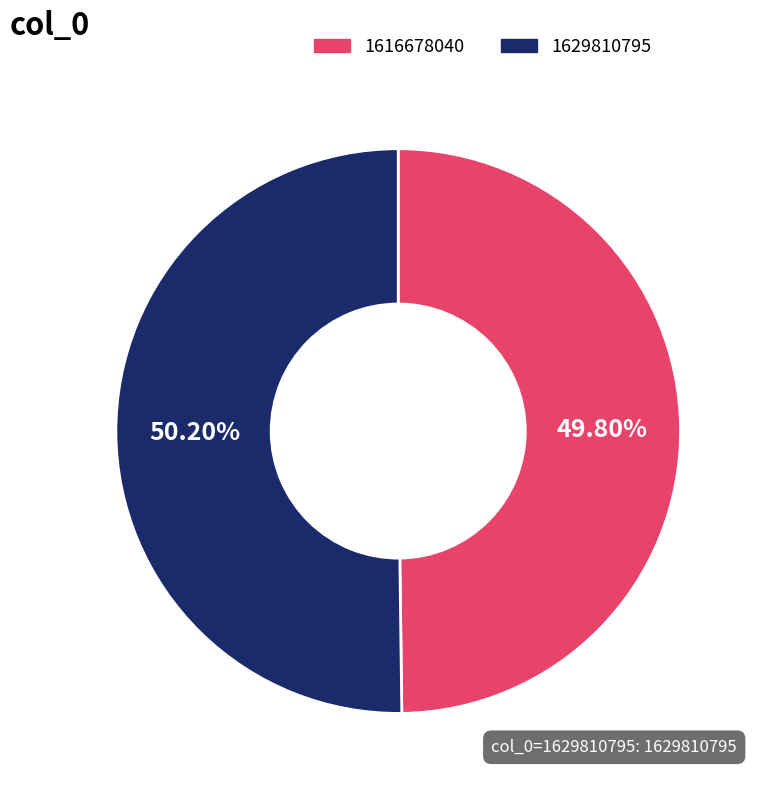

Count the number of slices in the pie.

2